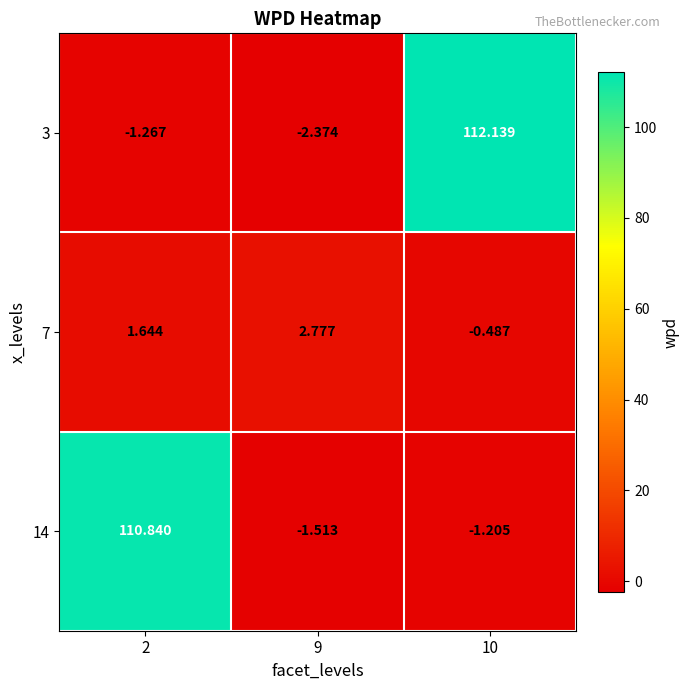

Is the value of 7 at 9 greater than the value of 14 at 9?

Yes